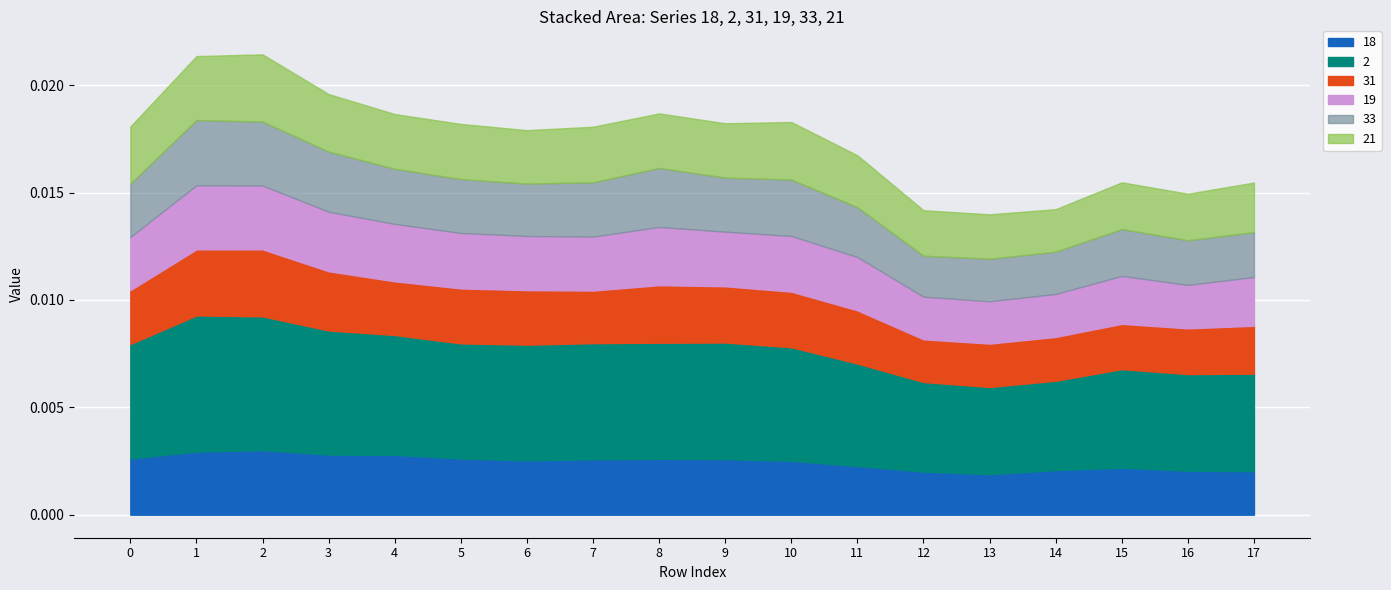

Which series has the largest range (max minus min)?

2